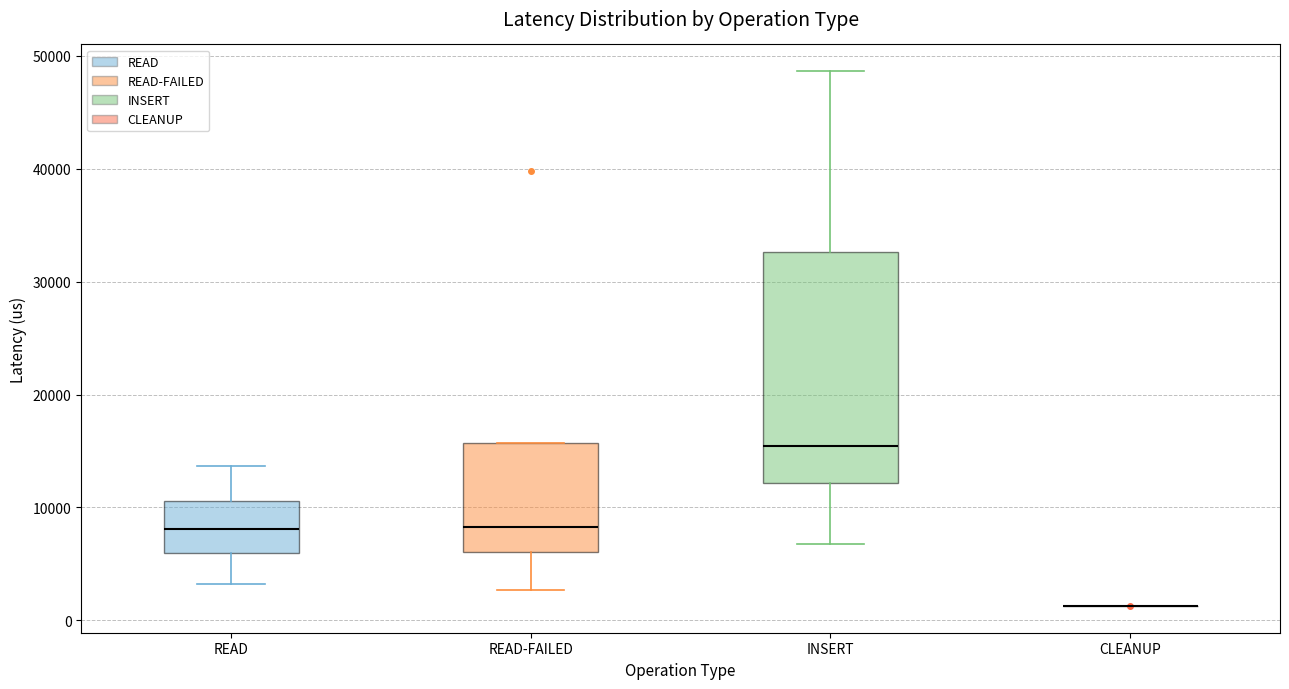

Comparing the boxes themselves (not the whiskers), which one is the tallest?

INSERT